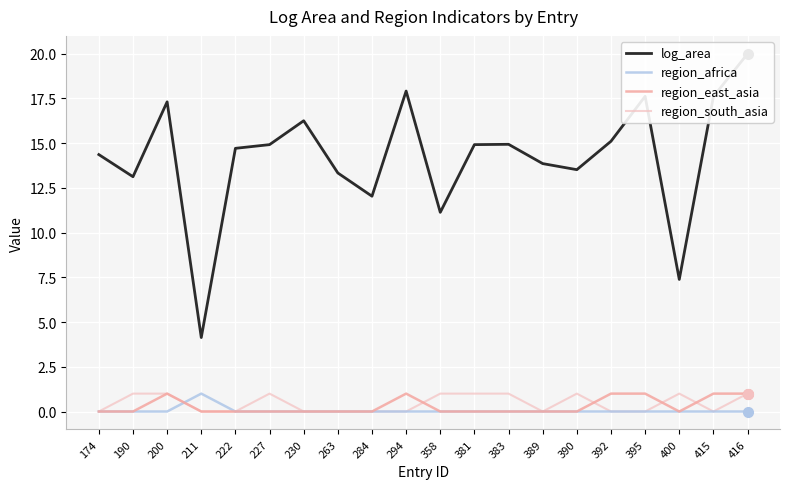

At which category does the chart reach its peak across all series?

416